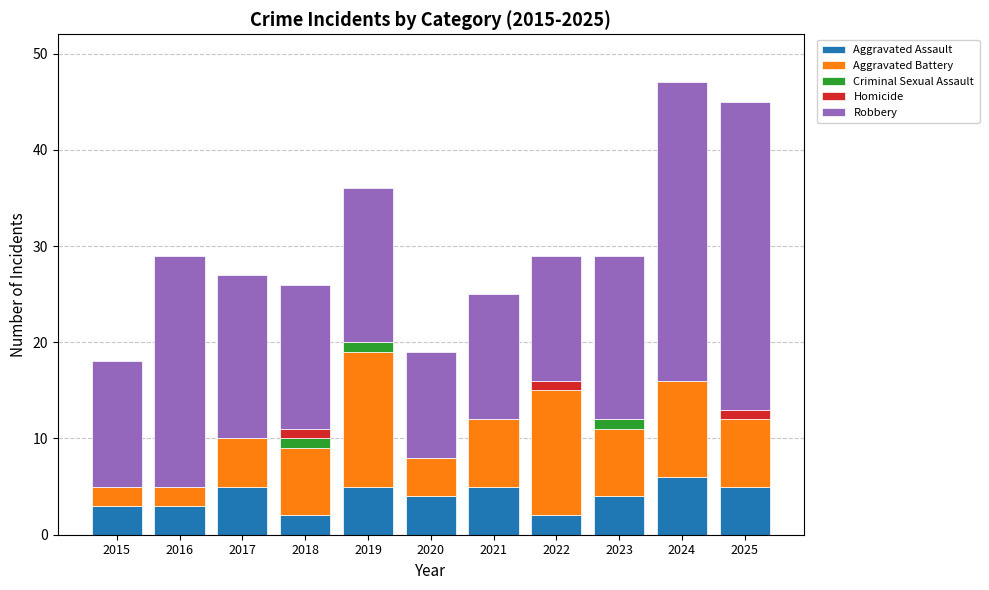

What are all the series names shown in the legend?

Aggravated Assault, Aggravated Battery, Criminal Sexual Assault, Homicide, Robbery